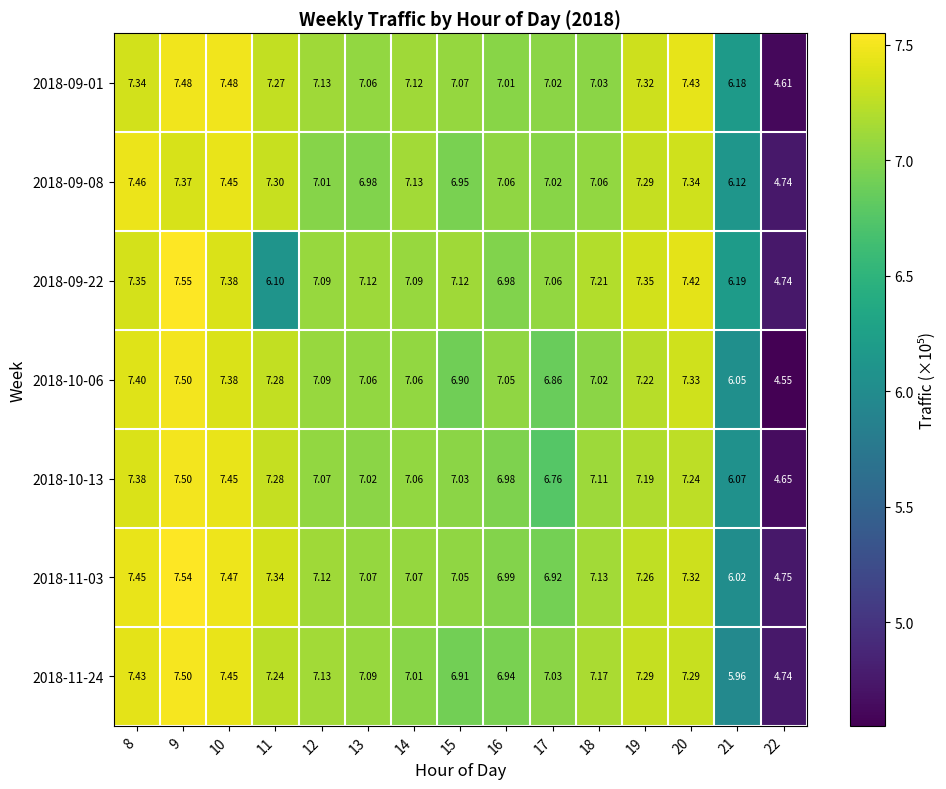

Is the value of 2018-09-08 at 18 greater than the value of 2018-11-03 at 18?

No